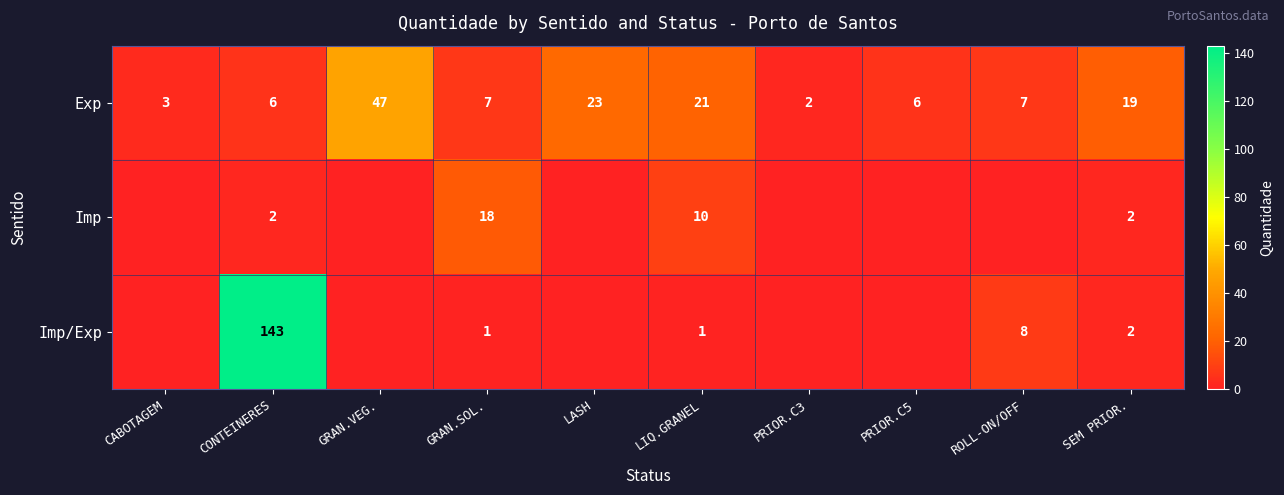

What is the difference between the highest and lowest values at CONTEINERES?

141